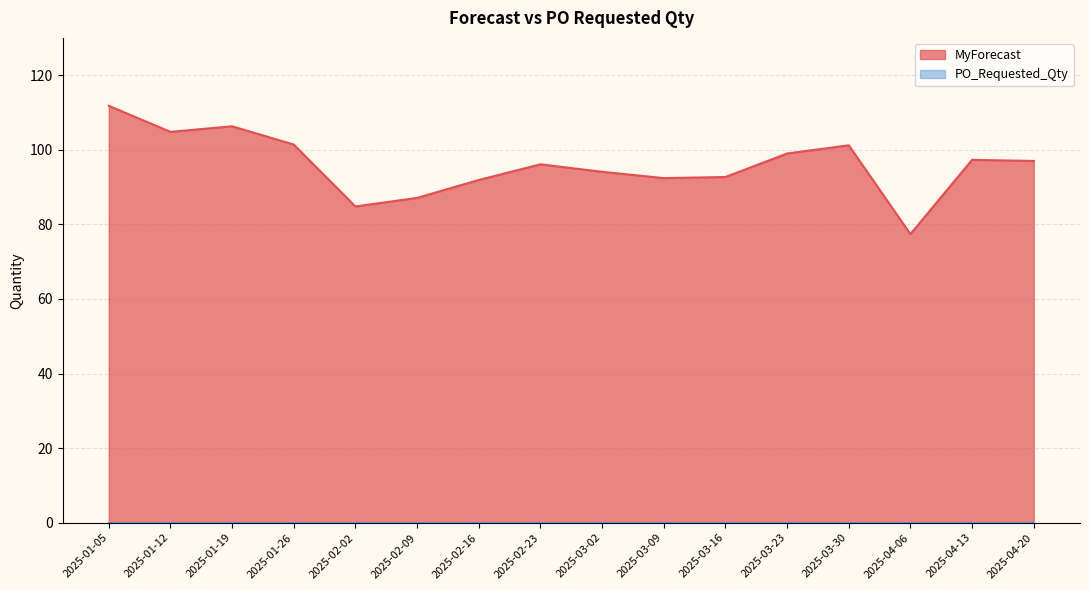

What is the label of the 15th point from the left?

2025-04-13